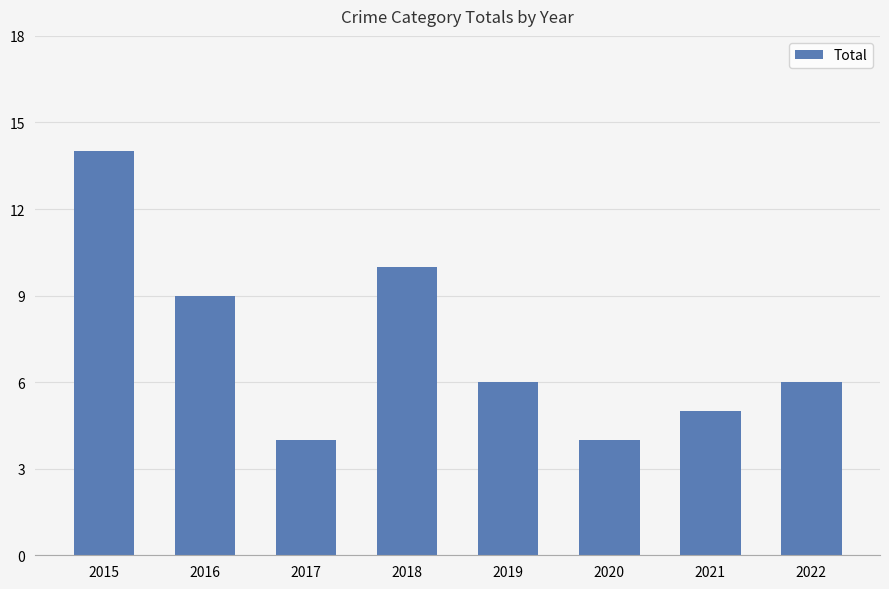

Count the number of categories in the chart.

8